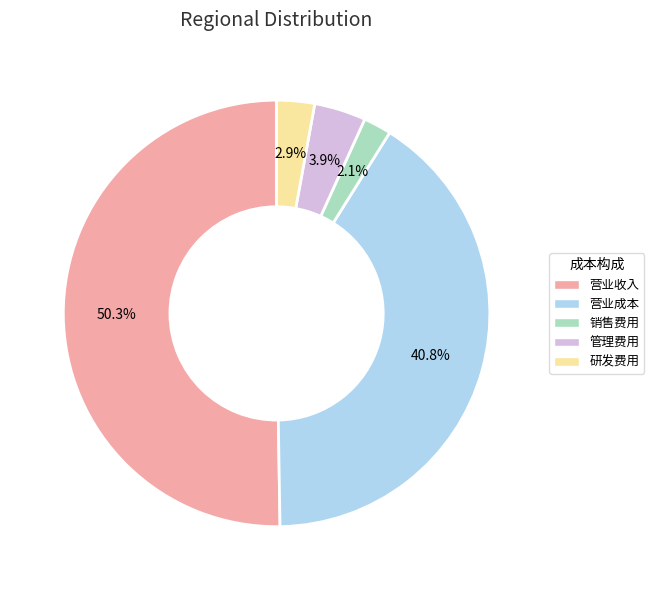

To the nearest percent, what is the combined percentage of 营业收入 and 销售费用?

52%